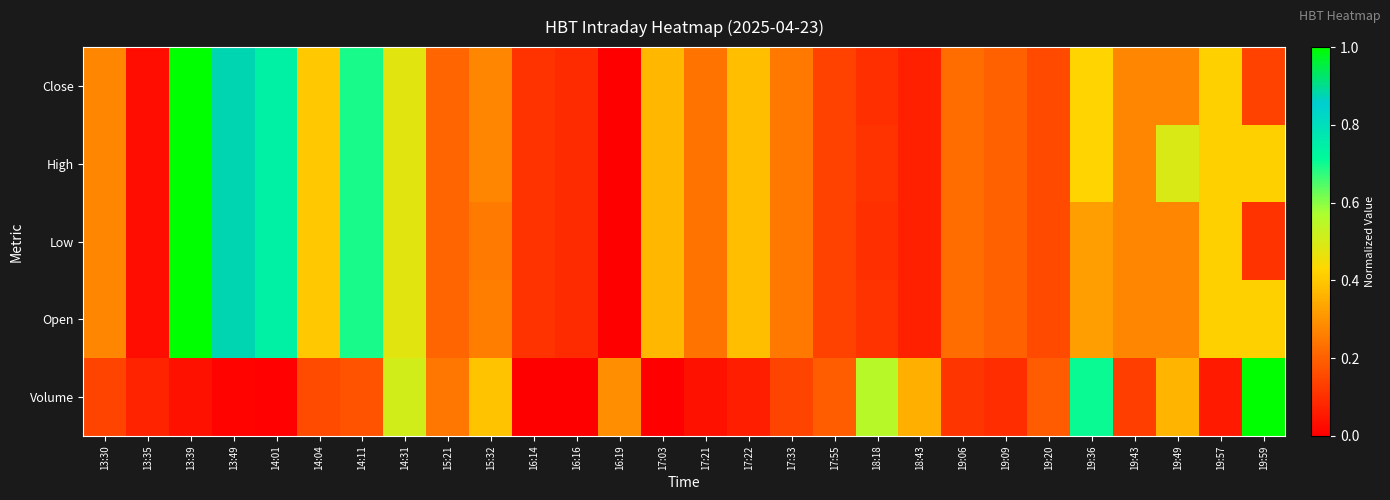

Which series changed the most between 13:30 and 19:59?

Volume